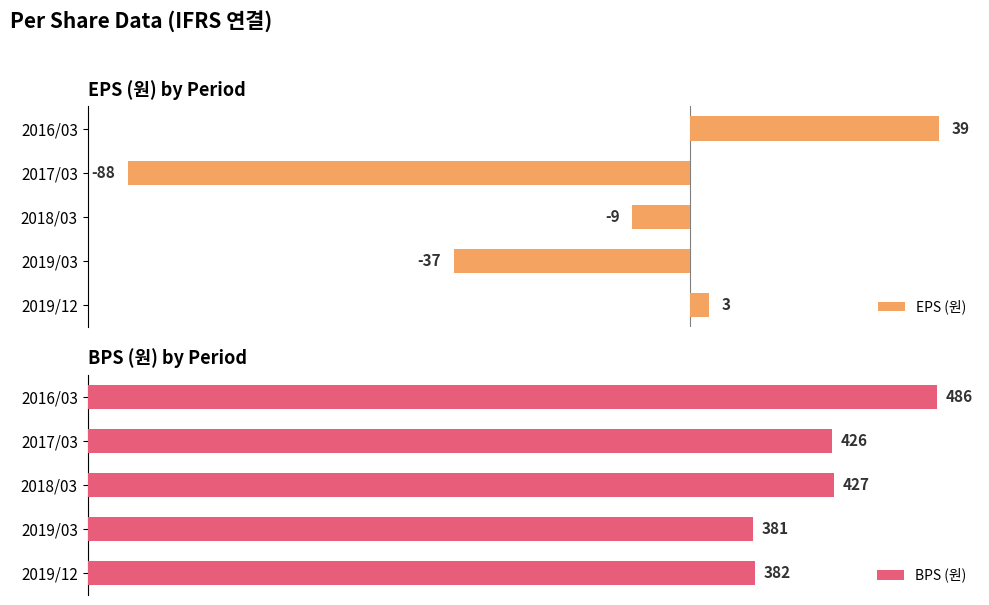

At which label is EPS (원) closest to -24?

2019/03